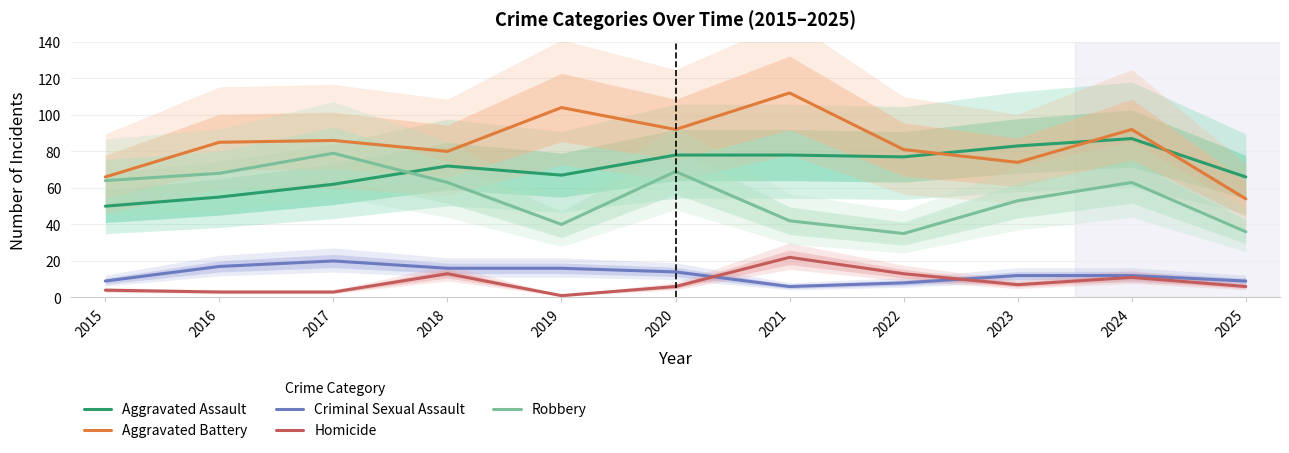

Which has a higher value, 2016 or 2022?

2022